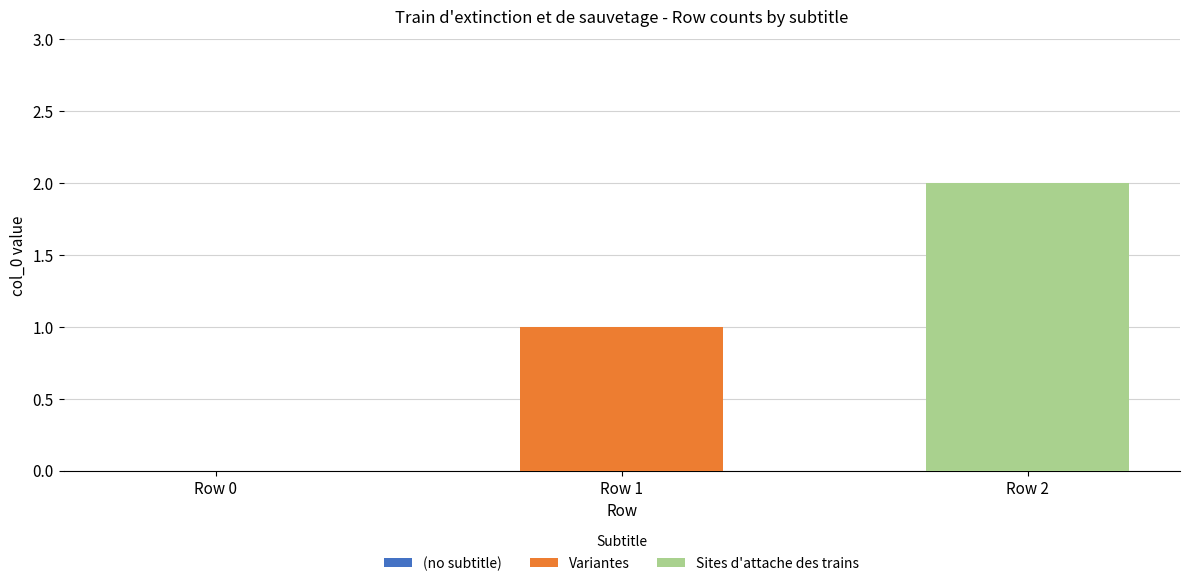

Which series has the widest spread of values?

Variantes